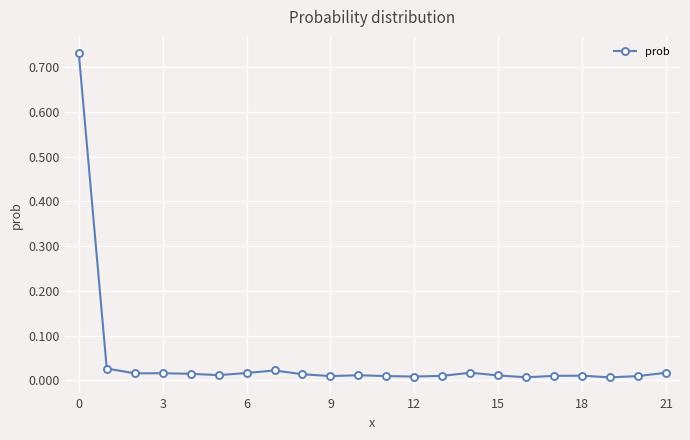

What is the sum of all values?

1.0